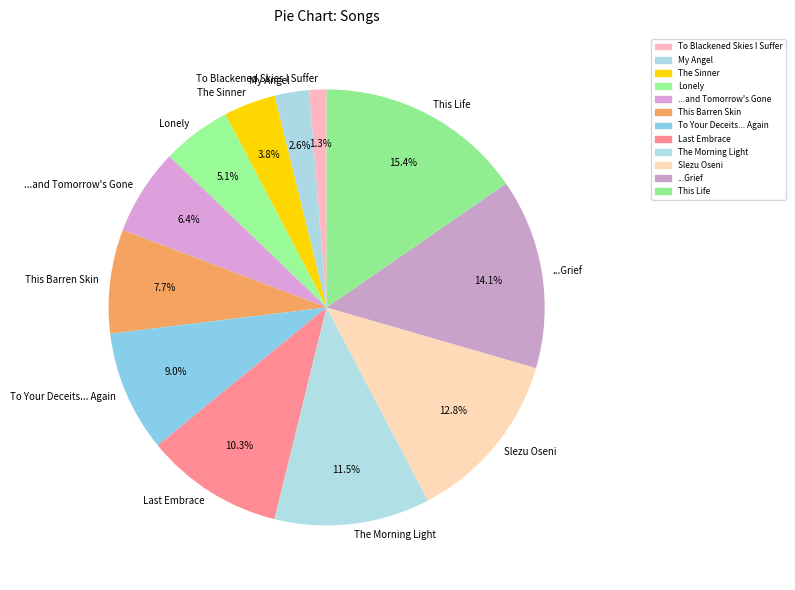

Approximately how many times larger is the value at ...and Tomorrow's Gone compared to My Angel?

2.5